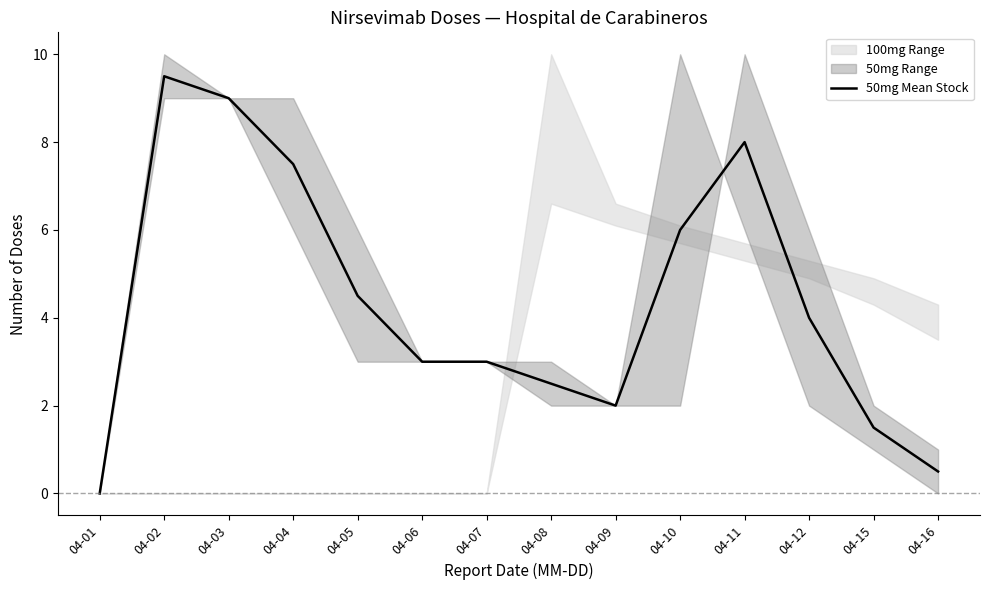

Reading left to right, transcribe all the data shown in this chart.

0.0	9.5	9.0	7.5	4.5	3.0	3.0	2.5	2.0	6.0	8.0	4.0	1.5	0.5